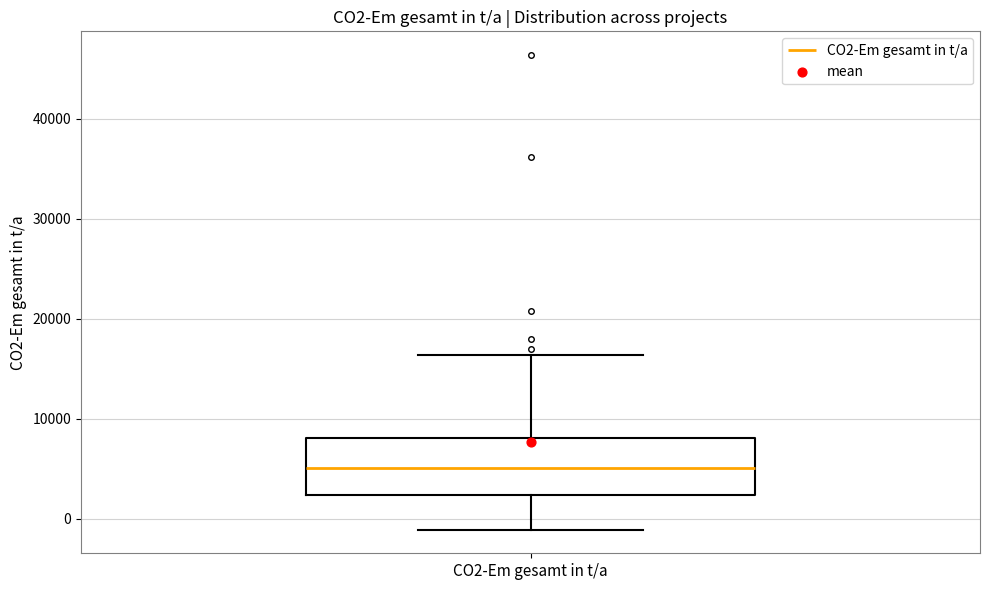

Read this box plot against the y-axis: the position of the median line, the range covered by the box, and the ends of both whiskers. The values are not printed on the chart, so give them approximately, as read against the axis.

median 5000, box 2000 to 8000, whiskers -1000 to 16000